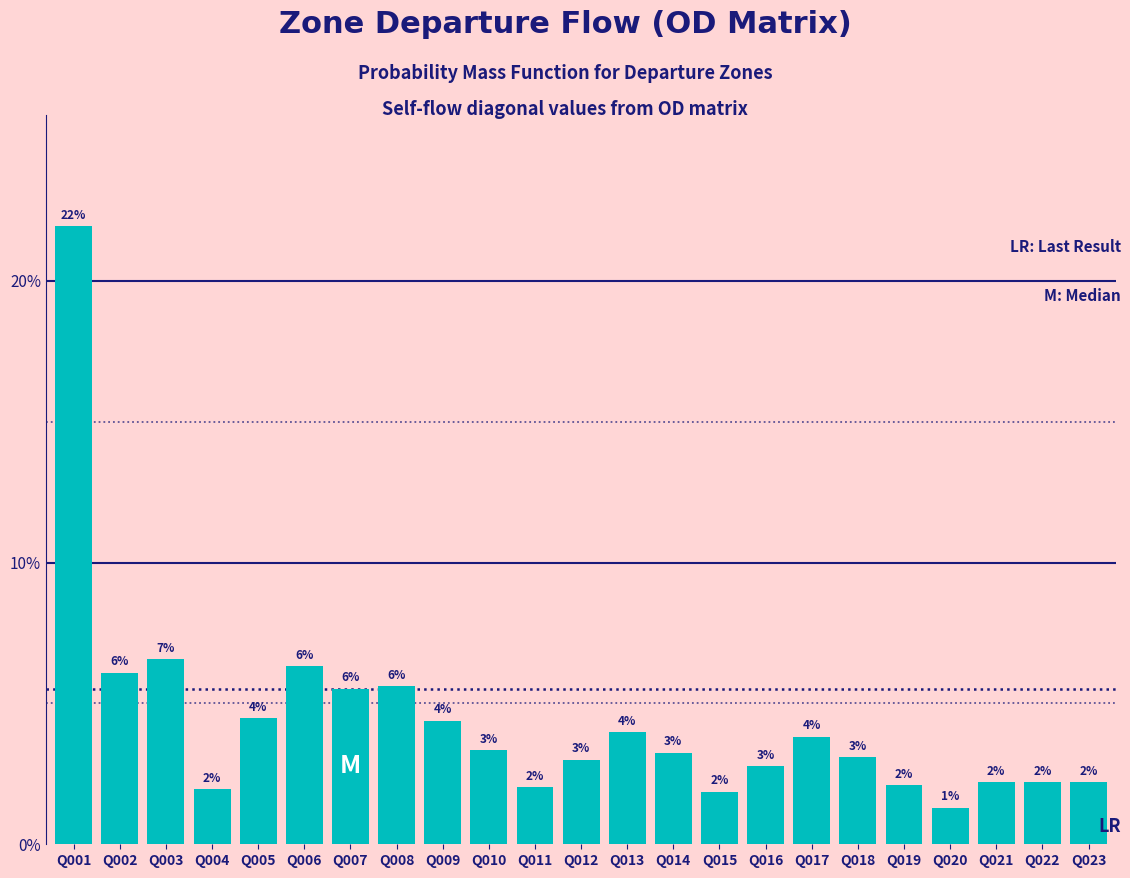

What is the average value?

4.3